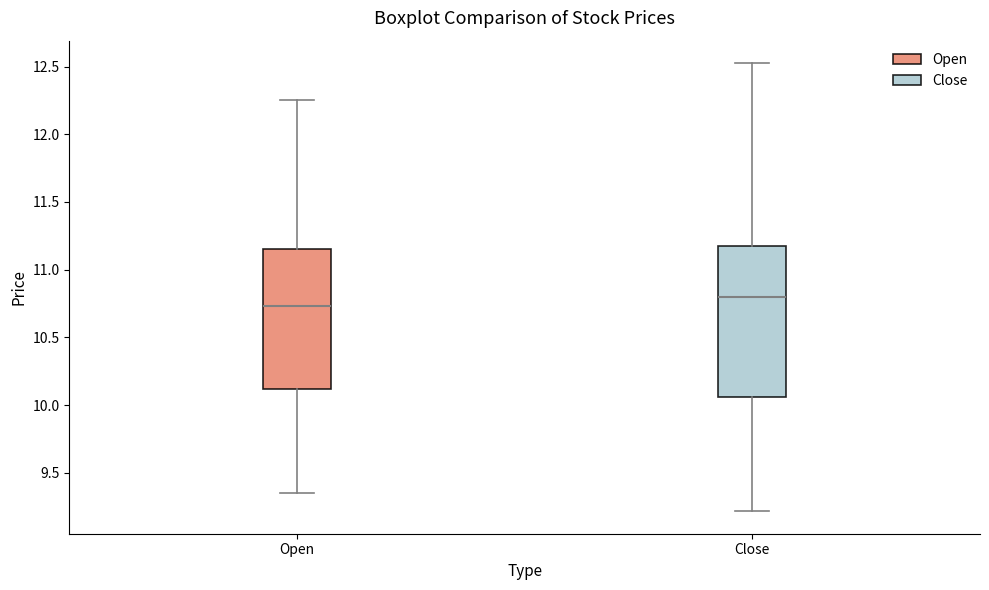

Reading left to right, read every box against the y-axis: the position of its median line, the range the box covers, and the ends of its whiskers. The values are not printed on the chart, so give them approximately, as read against the axis.

Open: median 10.75, box 10.10 to 11.15, whiskers 9.35 to 12.25
Close: median 10.80, box 10.05 to 11.20, whiskers 9.20 to 12.55